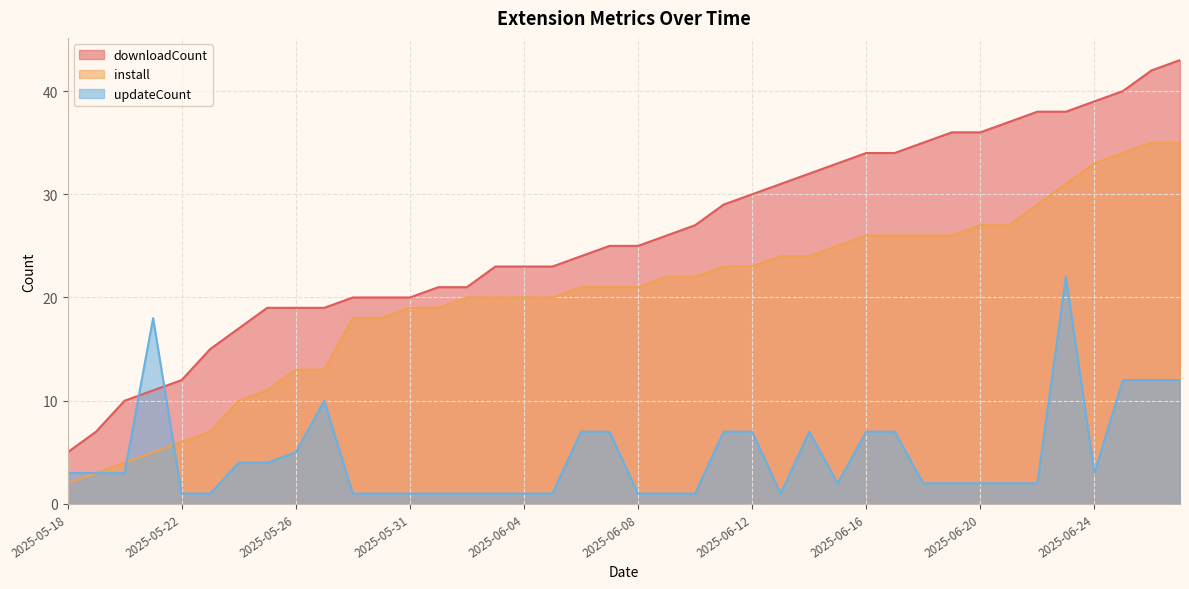

How many lines are shown in the chart?

3